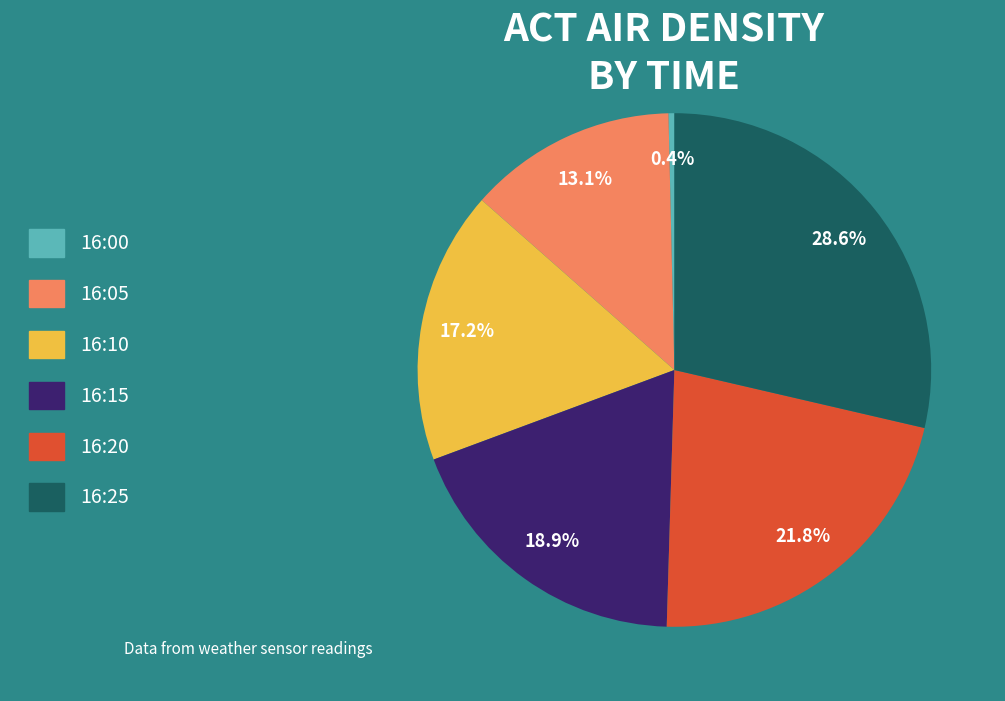

Is there any slice that represents more than half of the pie?

No